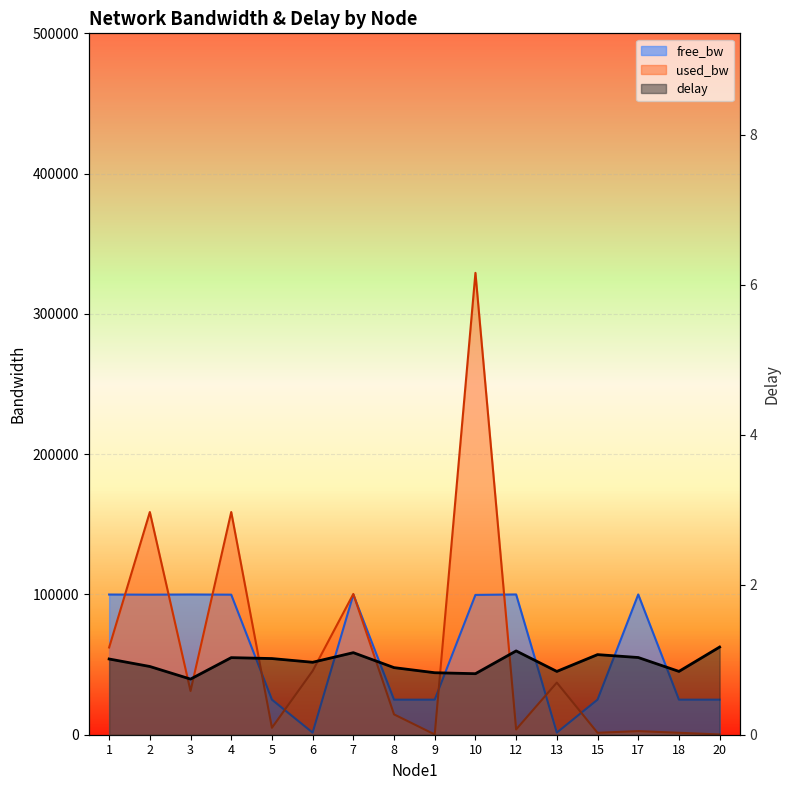

What is the sum of all used_bw_scaled values?

952052.3